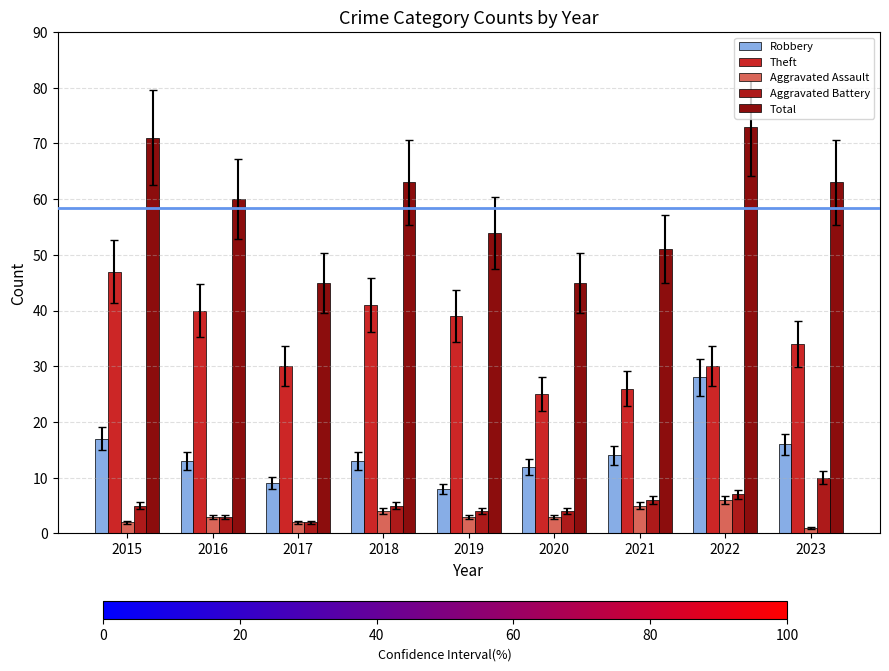

Are the bars grouped side by side (vs. stacked)?

Yes